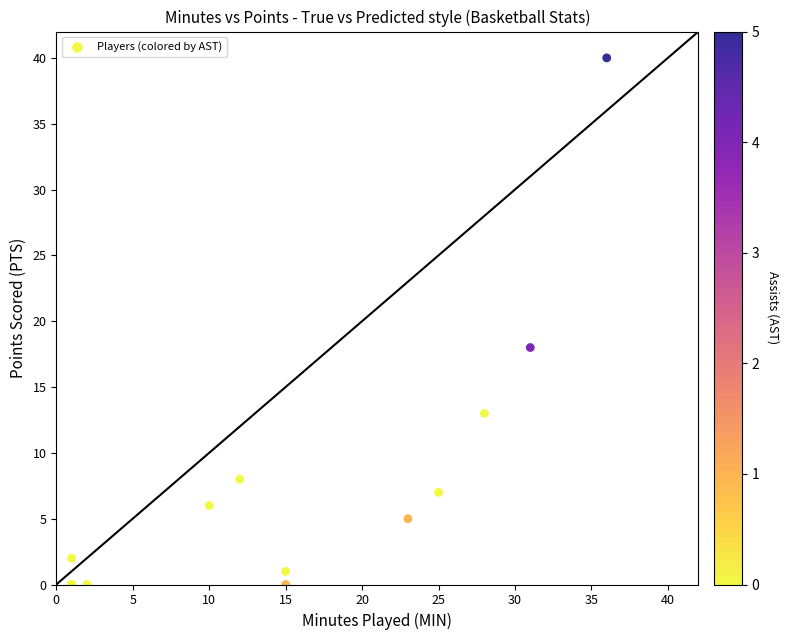

What Y value in the scatter plot is closest to 20?

18